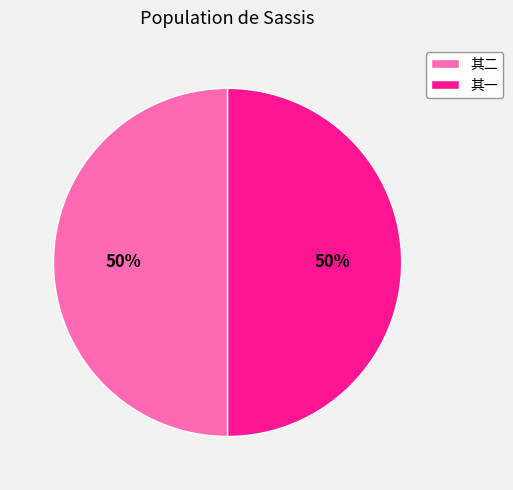

How many slices are in this pie chart?

2